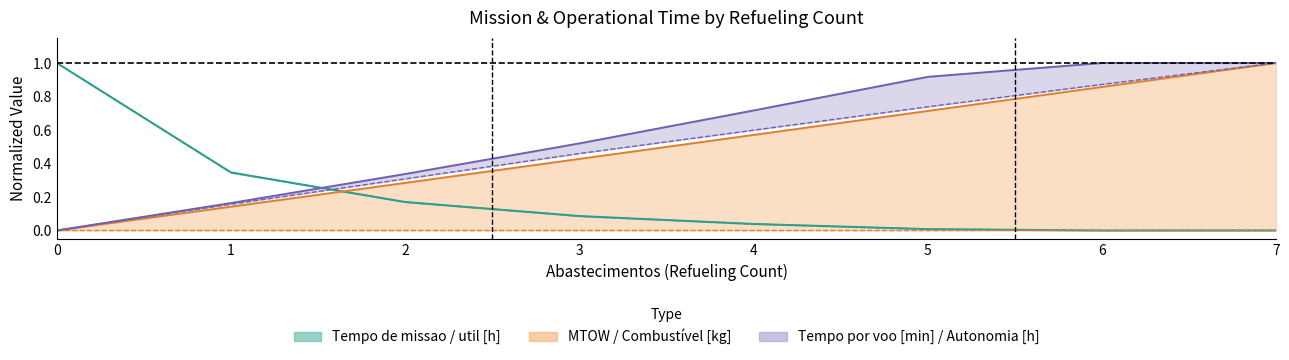

Where do MTOW [kg] and Tempo de missao [h] first cross each other?

1 and 2